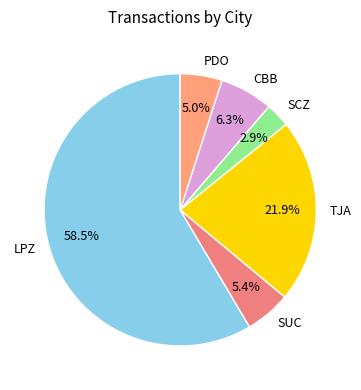

Does LPZ represent more than half of the total?

Yes